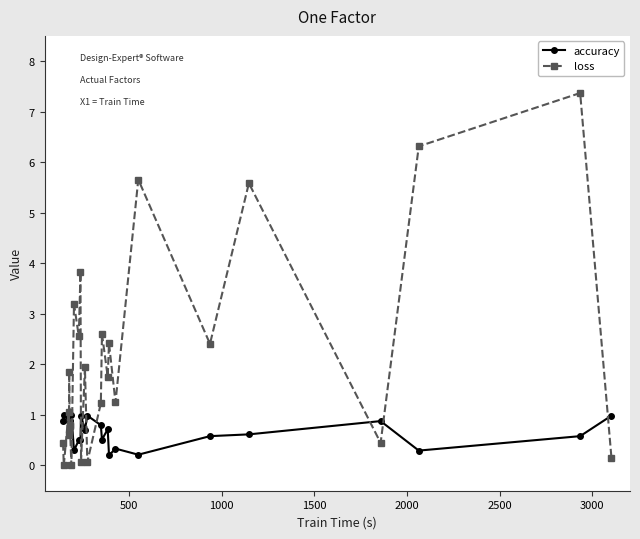

What is the highest value of the accuracy series?

1.0